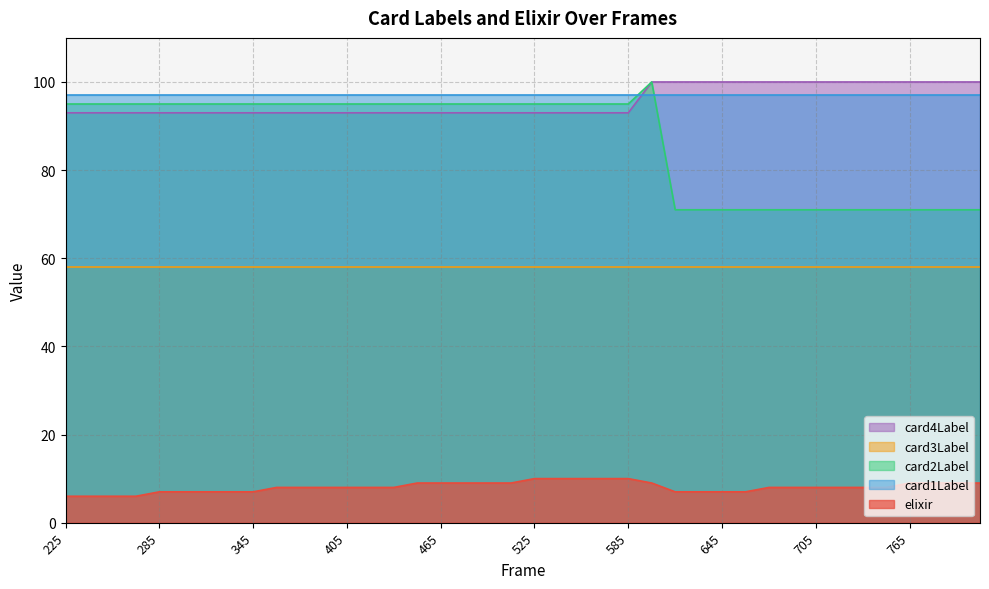

The elixir series shows 2 at 525. True or false?

False